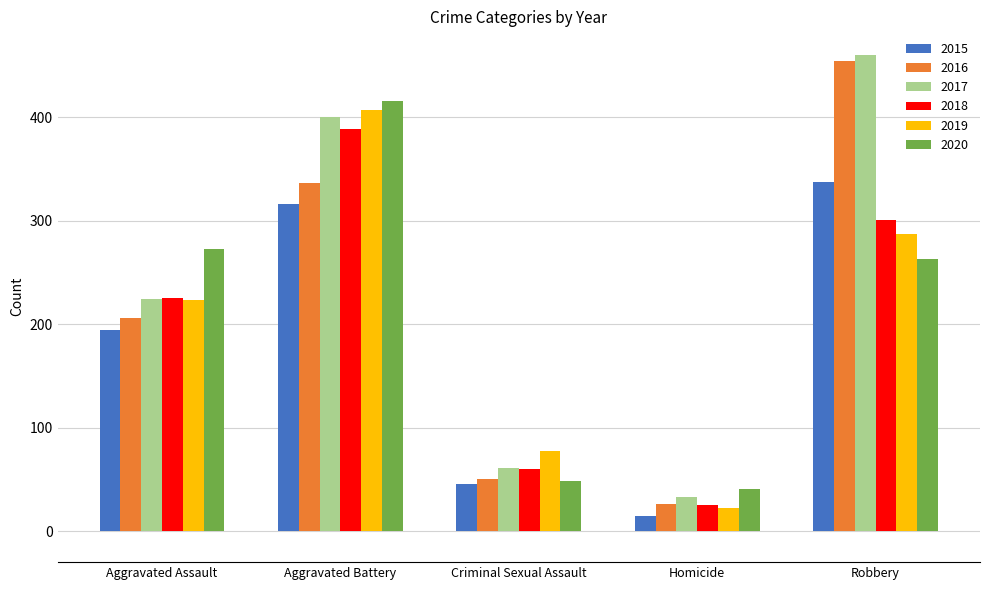

At which category is the sum across all series the highest?

Aggravated Battery